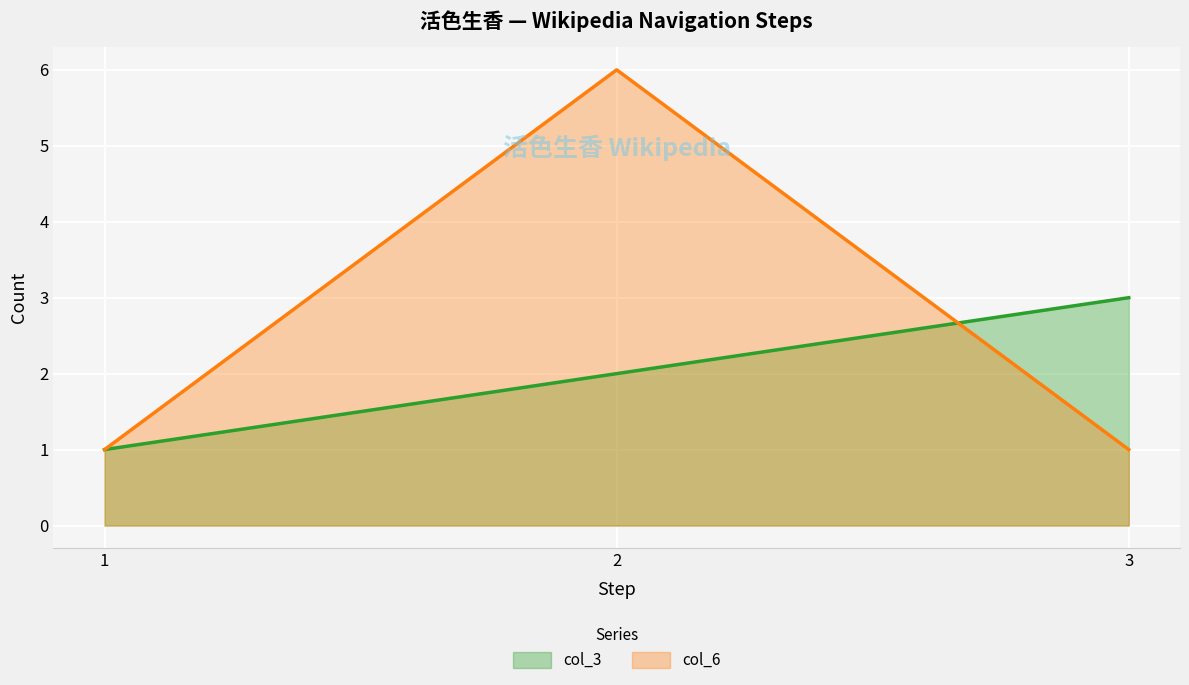

Rank the series by their maximum value, from highest to lowest.

col_6, col_3